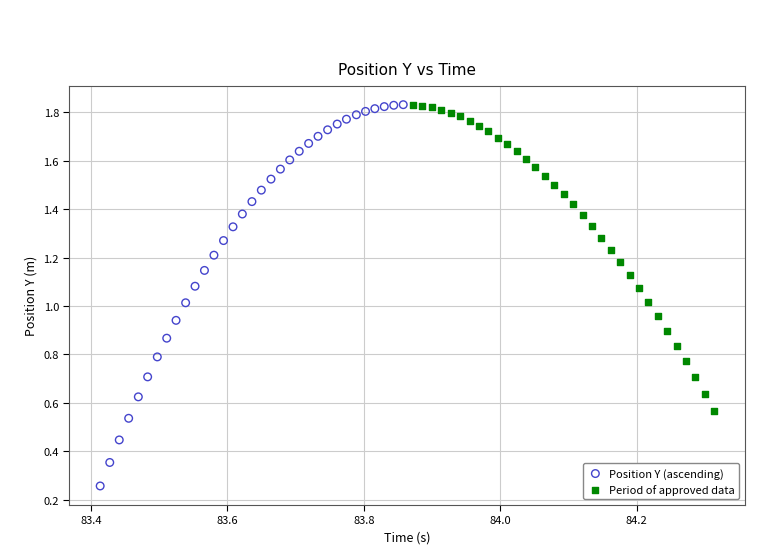

Which series reaches the minimum Y coordinate?

Position Y (ascending)